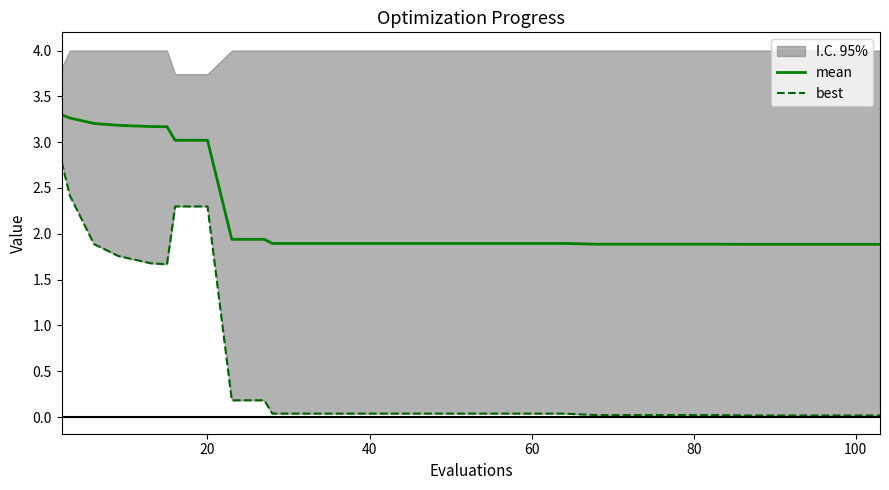

At how many categories does at least one series exceed 1?

30